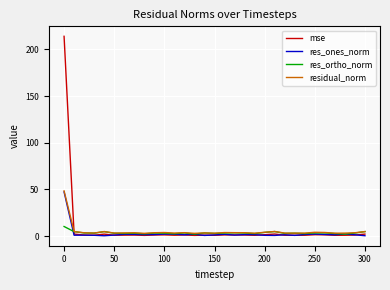

Which series has the largest total across all categories?

mse